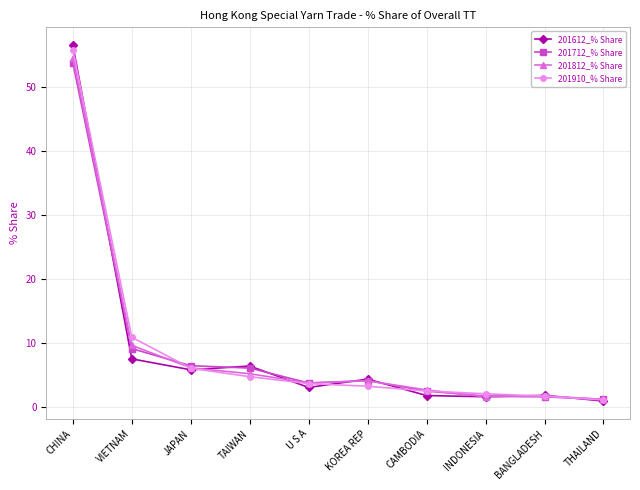

Is it true that 201612_% Share equals 5.8 at JAPAN?

True